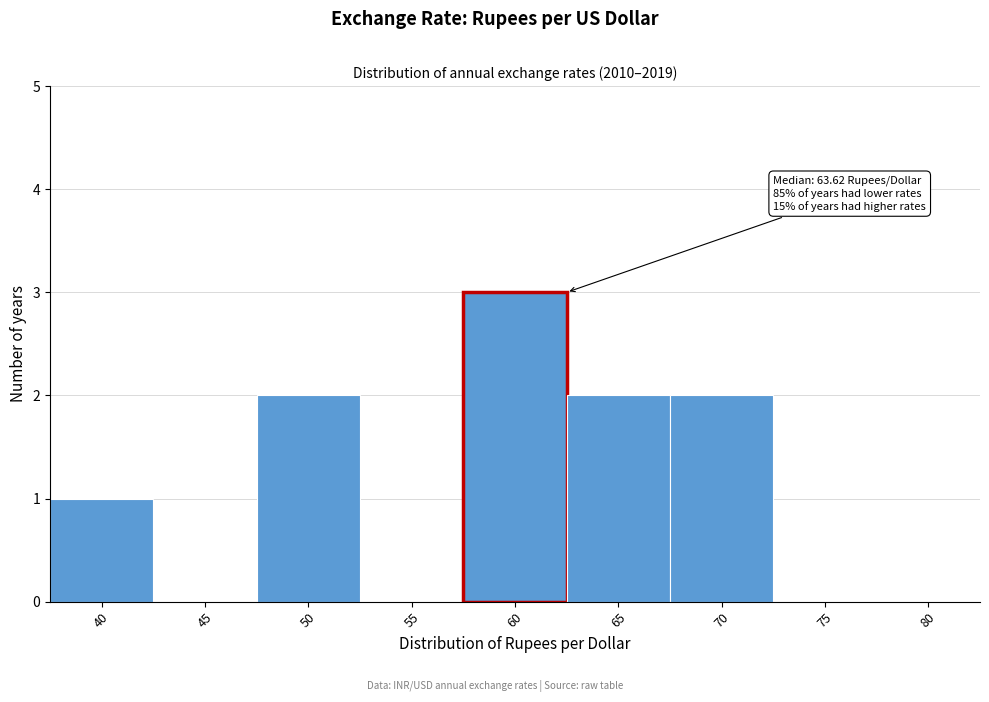

Reading right to left, extract all data points from this chart.

75=0	70=2	65=2	60=3	55=0	50=2	45=0	40=1